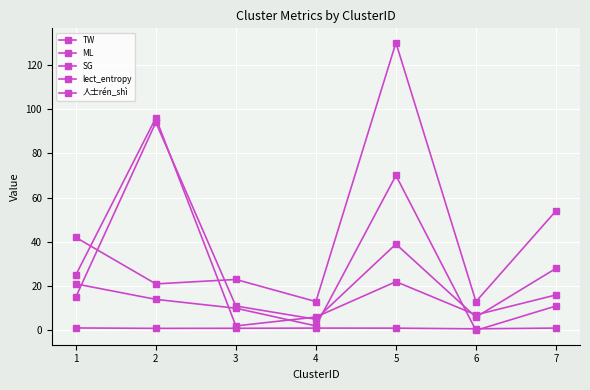

What is the sum of all TW values?

128.0